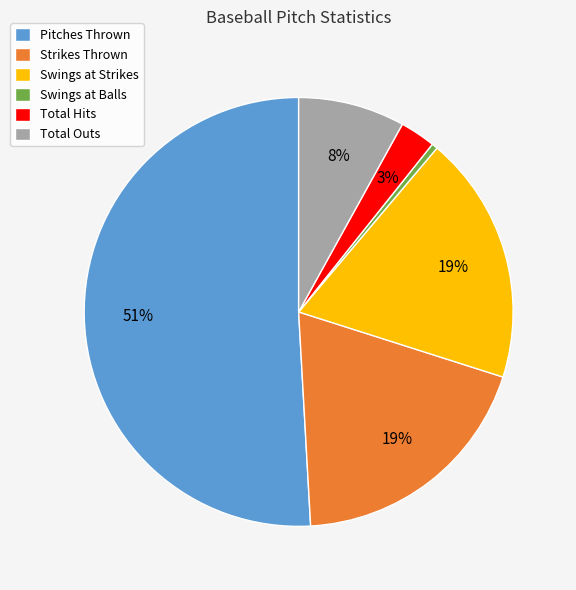

Is there a majority slice in this chart?

Yes